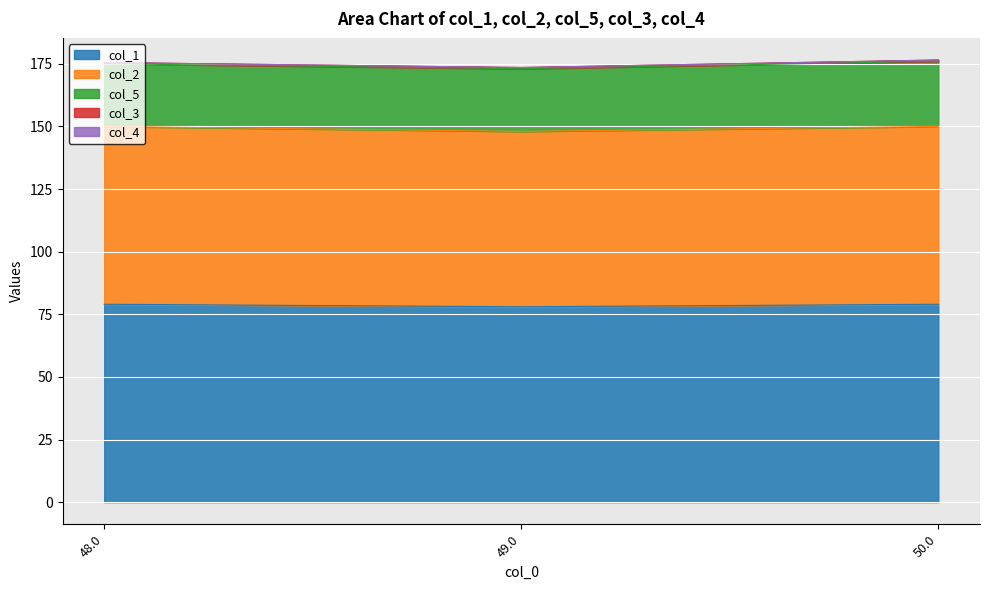

At which label does col_4 reach its minimum?

48.0